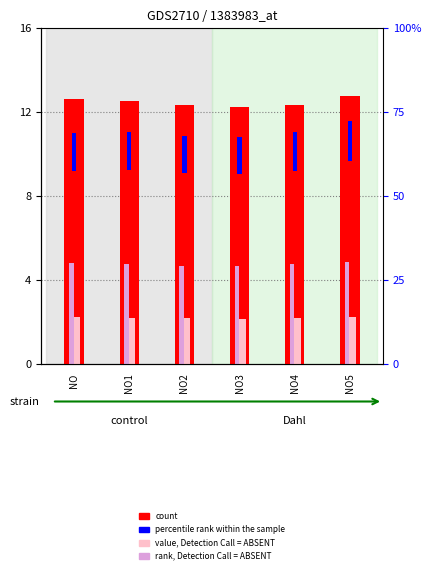

Reading right to left, list all the values displayed in this chart.

count: NO5=12.8	NO4=12.4	NO3=12.2	NO2=12.4	NO1=12.5	NO=12.6
percentile rank within the sample: NO5=1.9	NO4=1.8	NO3=1.8	NO2=1.8	NO1=1.8	NO=1.8
value, Detection Call = ABSENT: NO5=2.2	NO4=2.2	NO3=2.2	NO2=2.2	NO1=2.2	NO=2.2
rank, Detection Call = ABSENT: NO5=4.9	NO4=4.7	NO3=4.7	NO2=4.7	NO1=4.8	NO=4.8